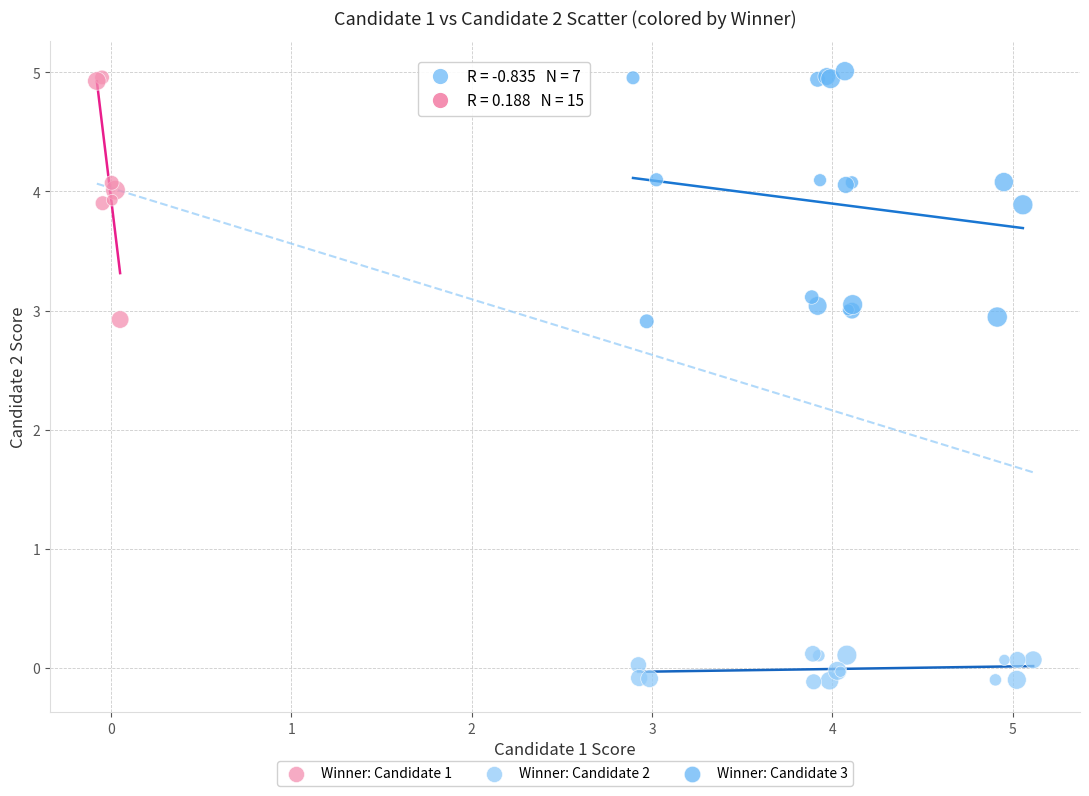

Which series has the largest Y range (max minus min)?

Winner: Candidate 3